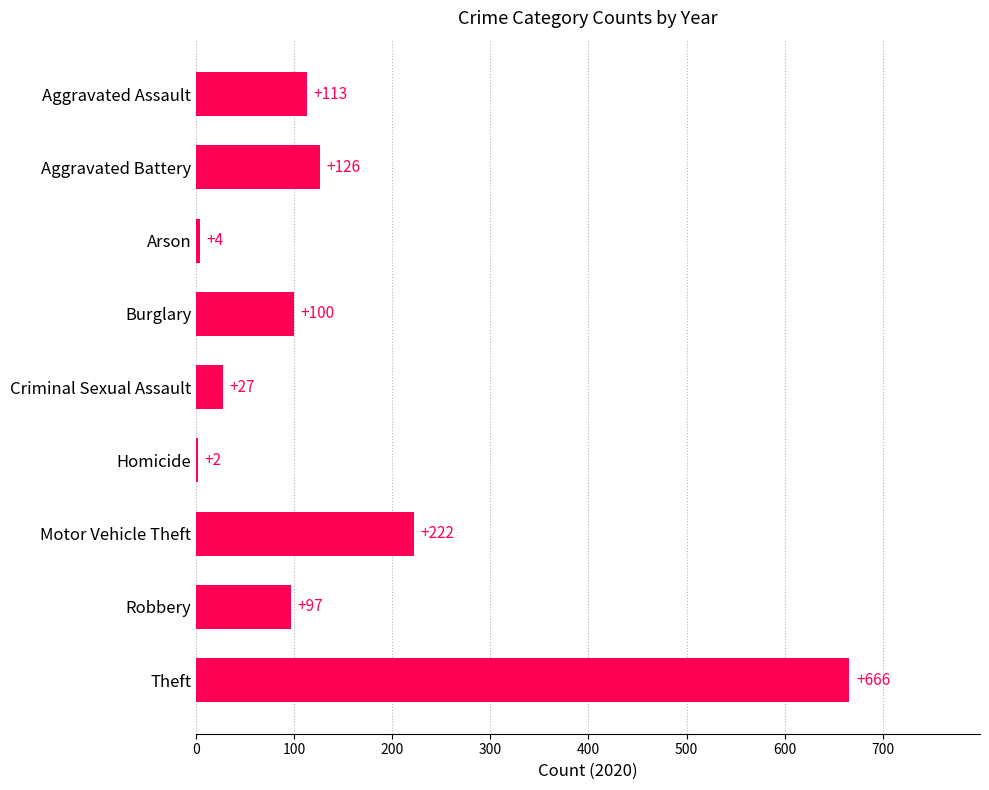

Where is the data nearest to the value 334?

Motor Vehicle Theft